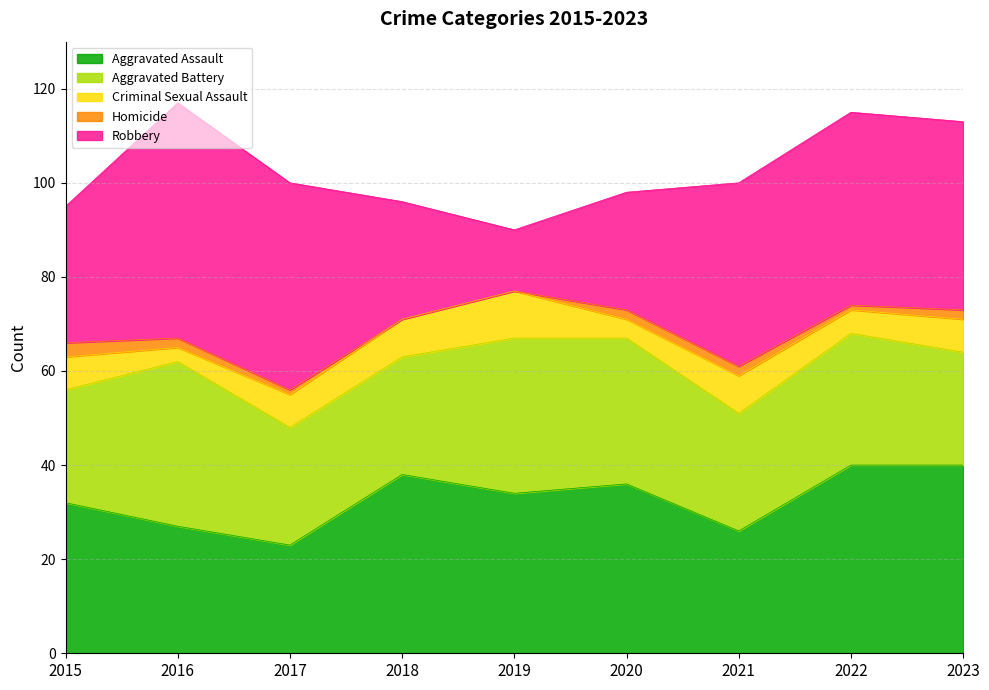

In Aggravated Assault, how many points are lower than both neighbors (excluding endpoints)?

3